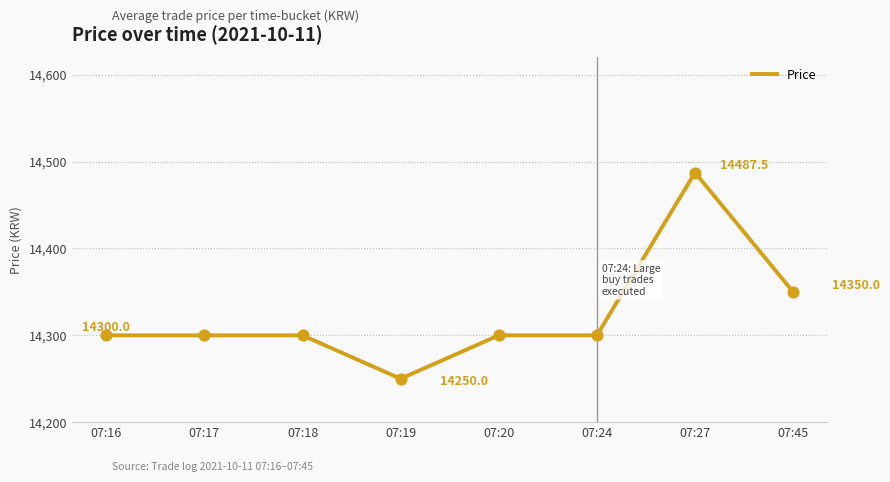

What is the change in value from 07:17 to 07:27?

+187.5